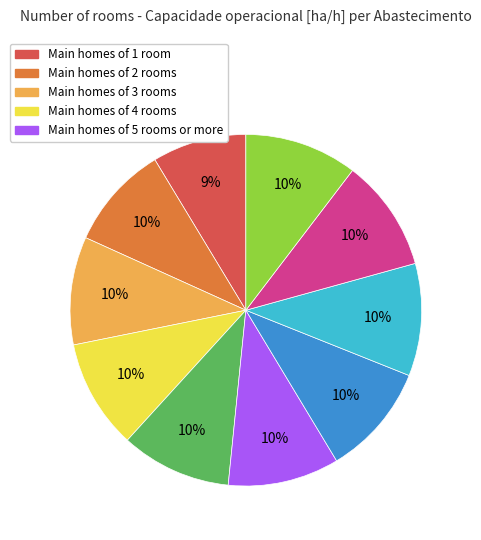

Is there any slice that represents more than half of the pie?

No